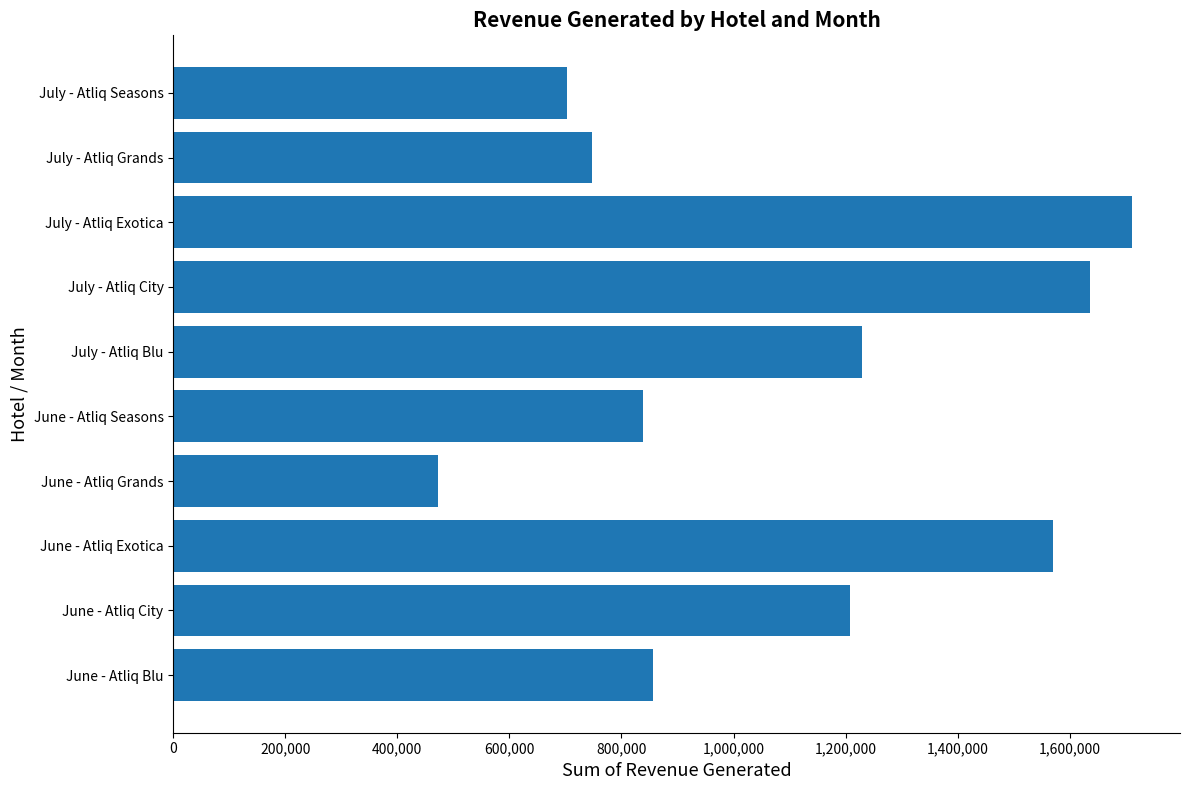

What is the minimum value shown in the chart?

472570